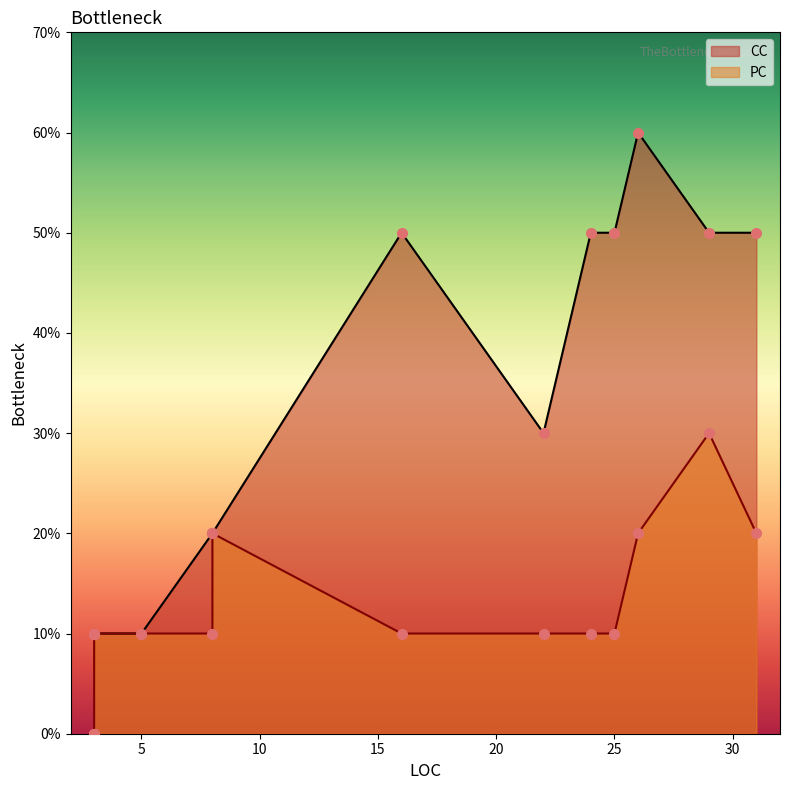

The value of PC at 5 is 0. True or false?

False